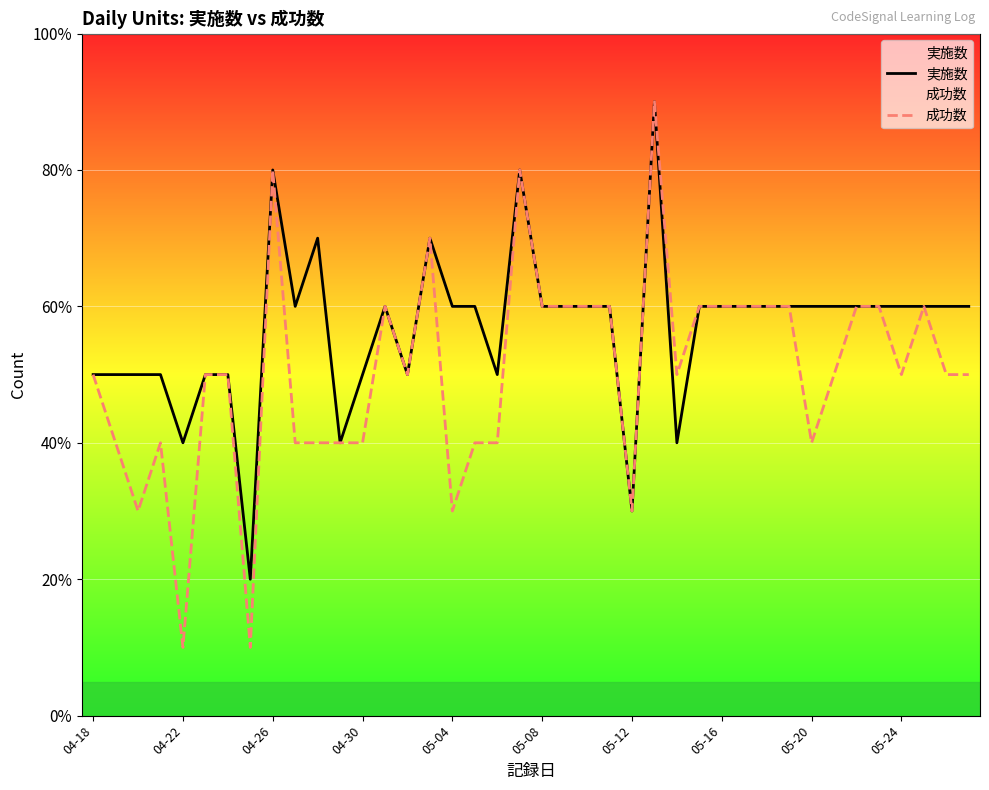

True or false: 実施数 and 成功数 cross at least once.

False